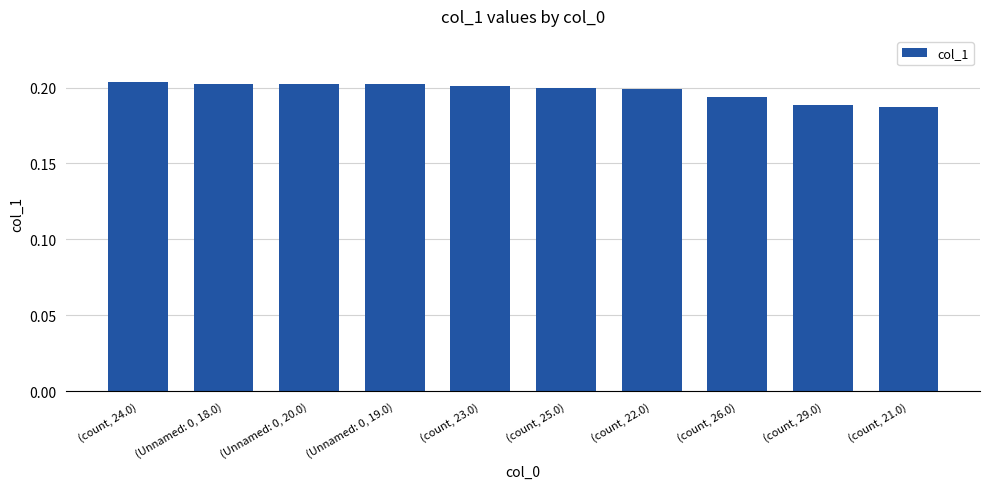

Is it true that the value at (count, 26.0) is 0.2?

True